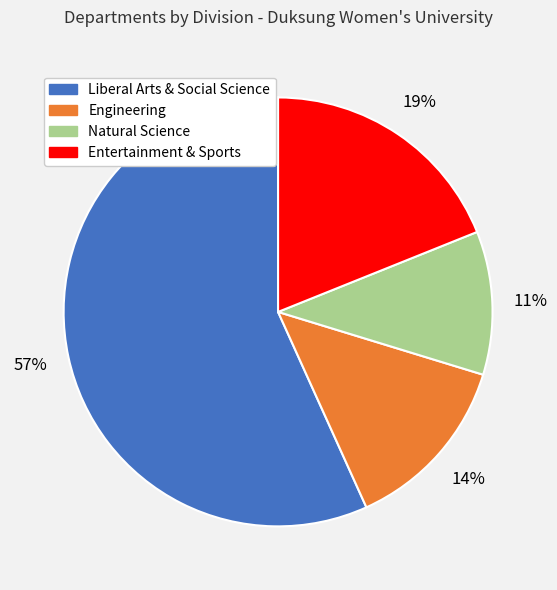

Do Entertainment & Sports and Liberal Arts & Social Science together represent more than half of the pie?

Yes